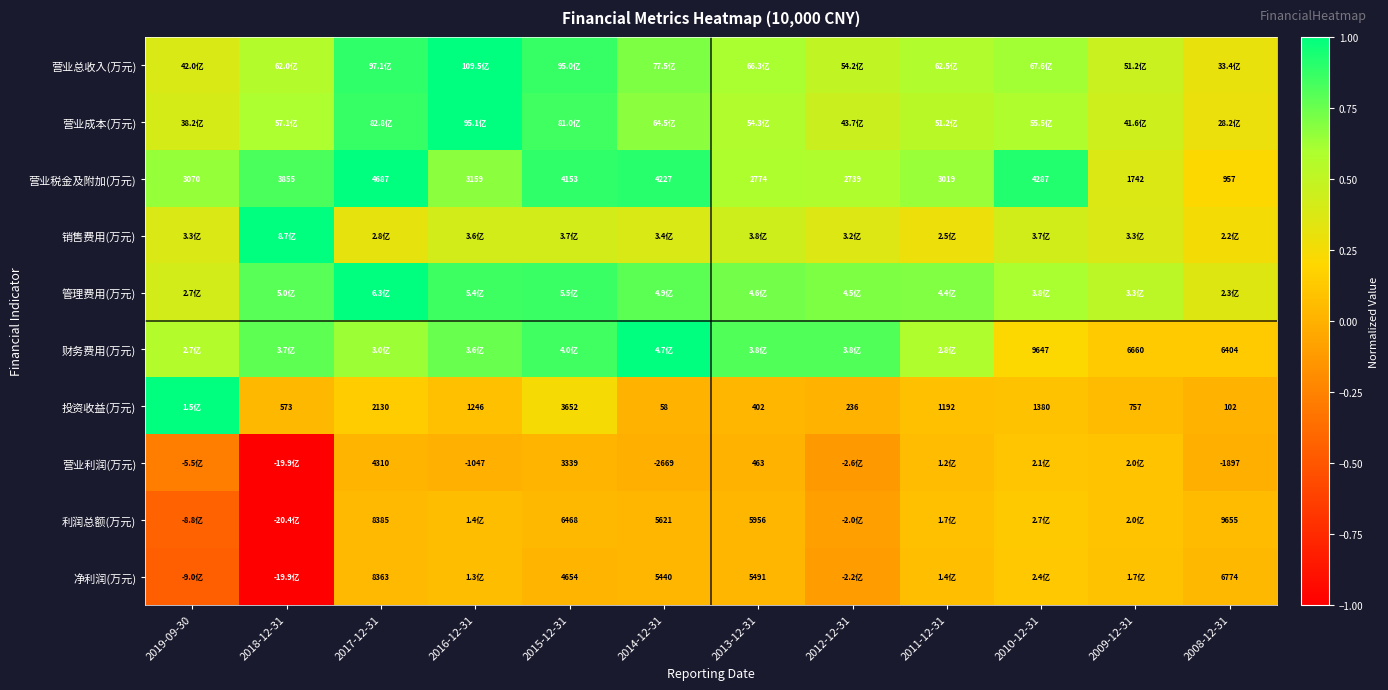

True or false: 利润总额(万元) has a value of 0.1 at 2011-12-31.

True